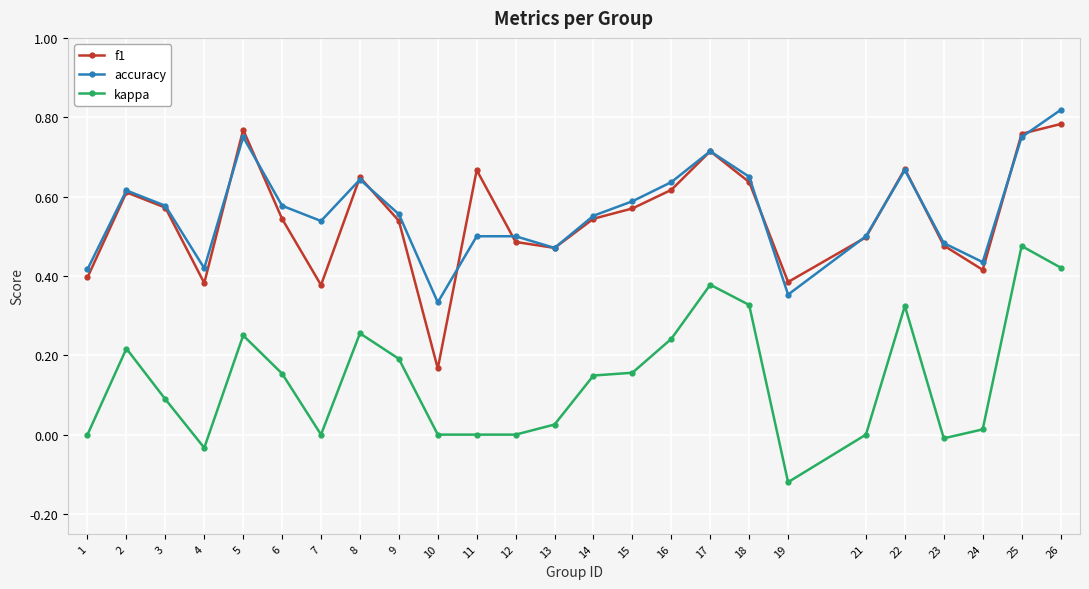

What is the sum of the f1 values at 19 and 8?

1.0